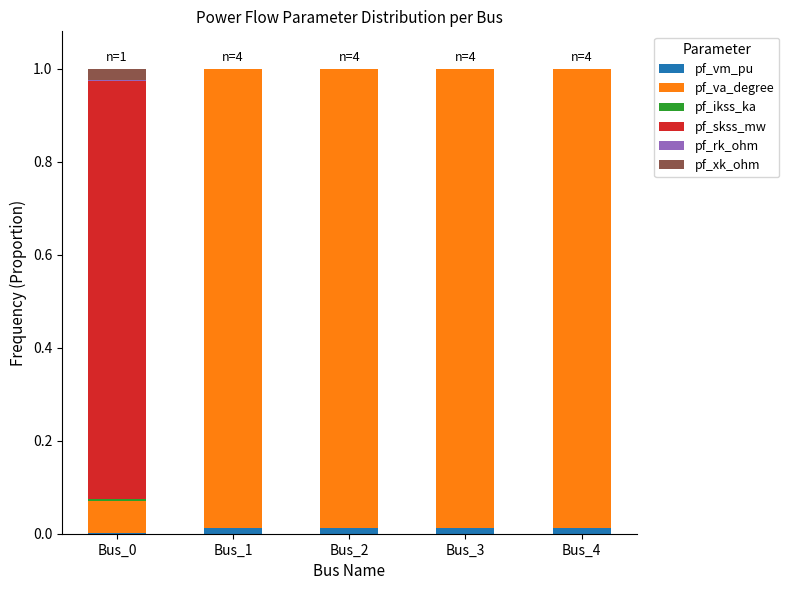

At Bus_0, list the series in order from largest to smallest.

pf_skss_mw, pf_va_degree, pf_xk_ohm, pf_ikss_ka, pf_rk_ohm, pf_vm_pu